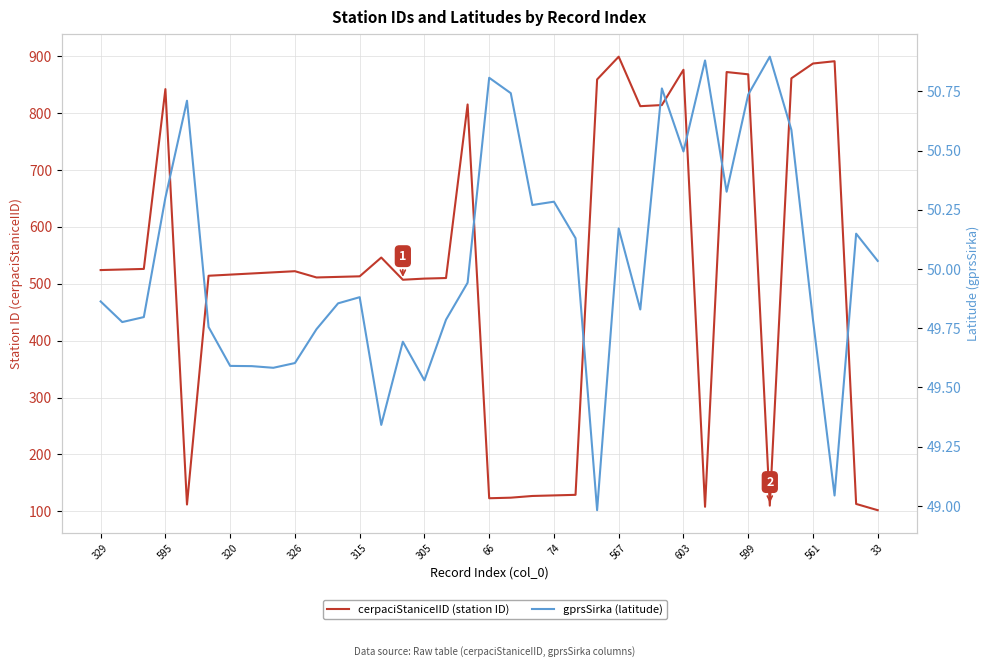

True or false: cerpaciStaniceIID (station ID) and gprsSirka (latitude) intersect in this chart.

False